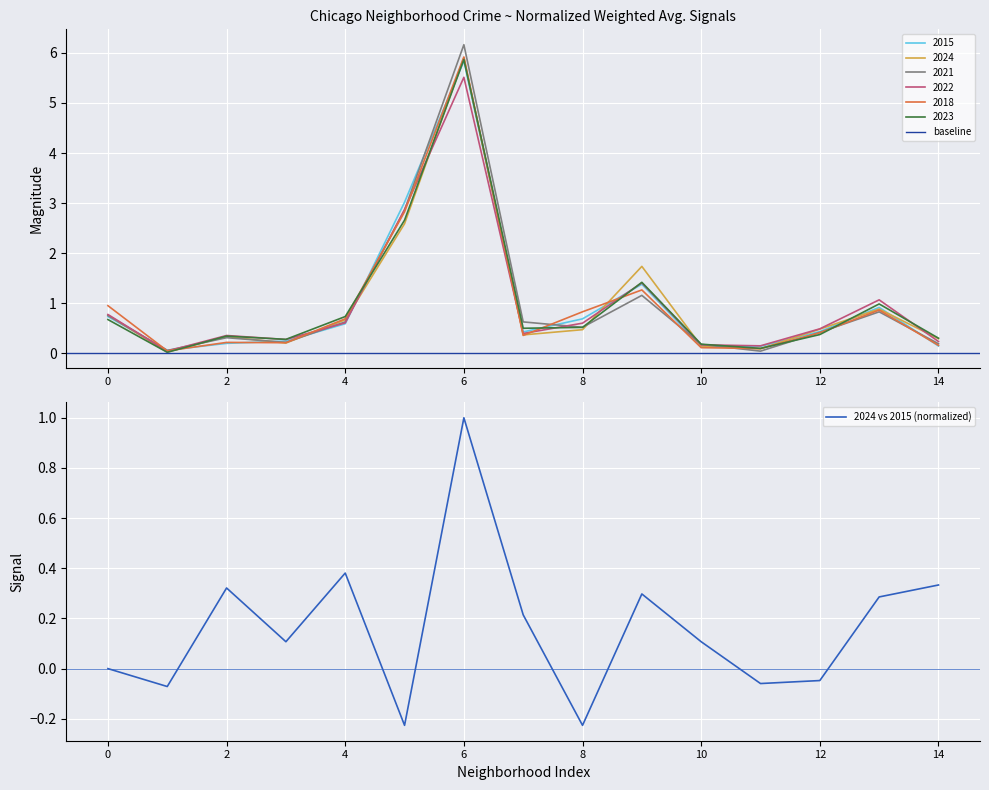

Read the 2023 value at 14.

0.3